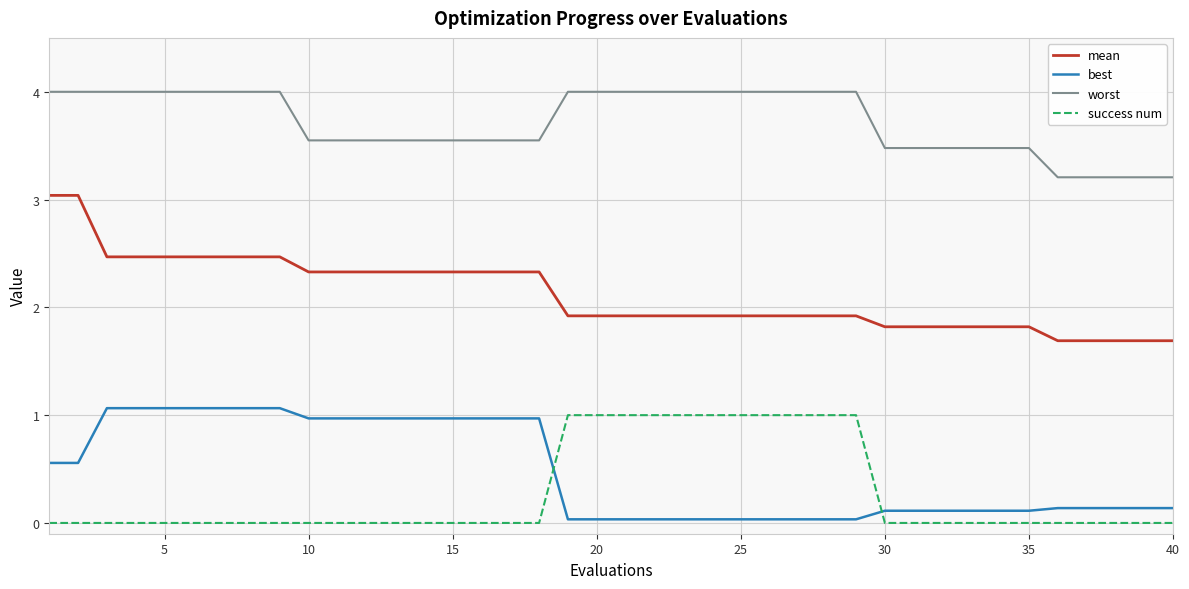

Which series has the widest spread of values?

mean